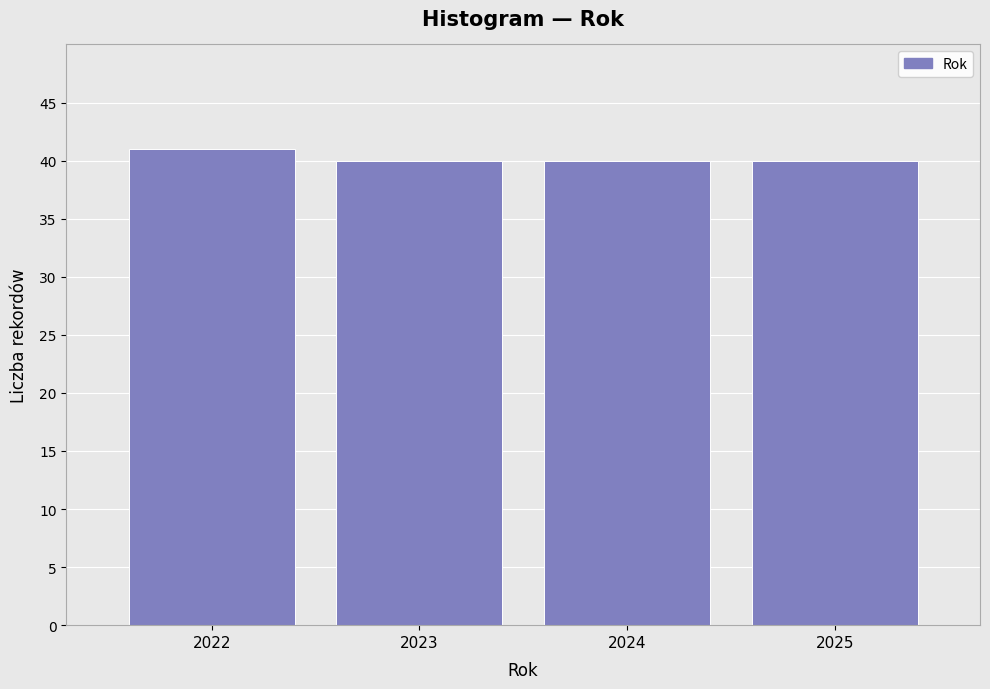

Reading left to right, list all the values displayed in this chart.

41	40	40	40